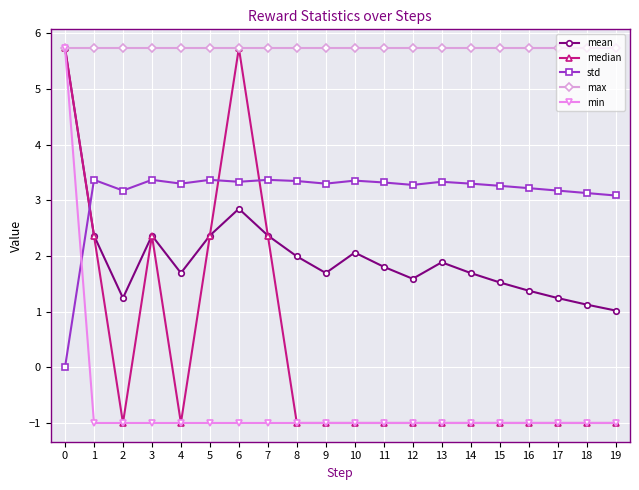

What is the maximum value for min?

5.7